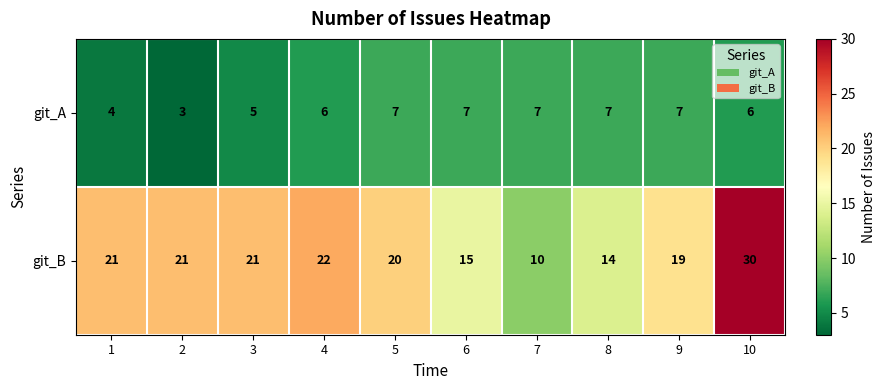

What is the minimum value for git_A?

3